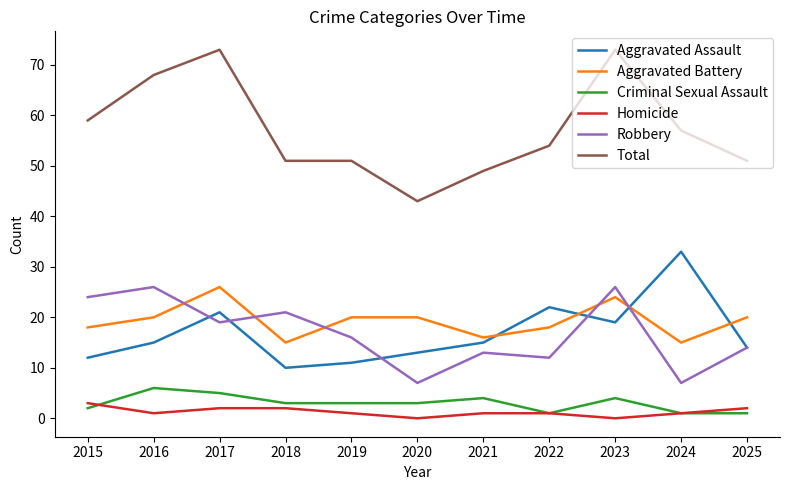

True or false: Total has a value of 14 at 2015.

False